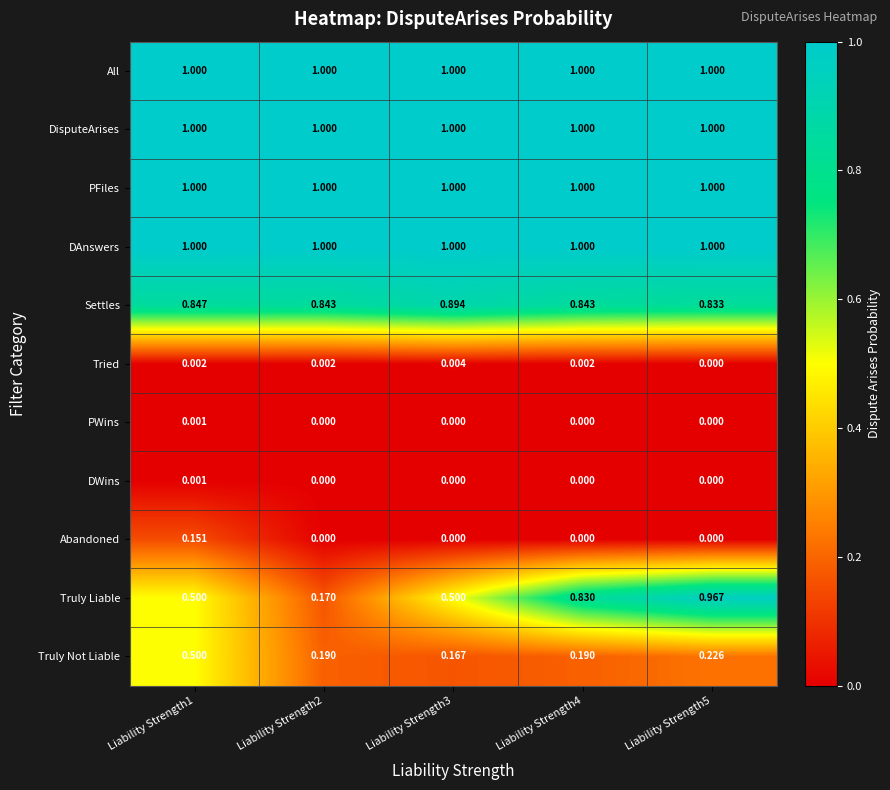

At which category is the sum across all series the highest?

Liability Strength5